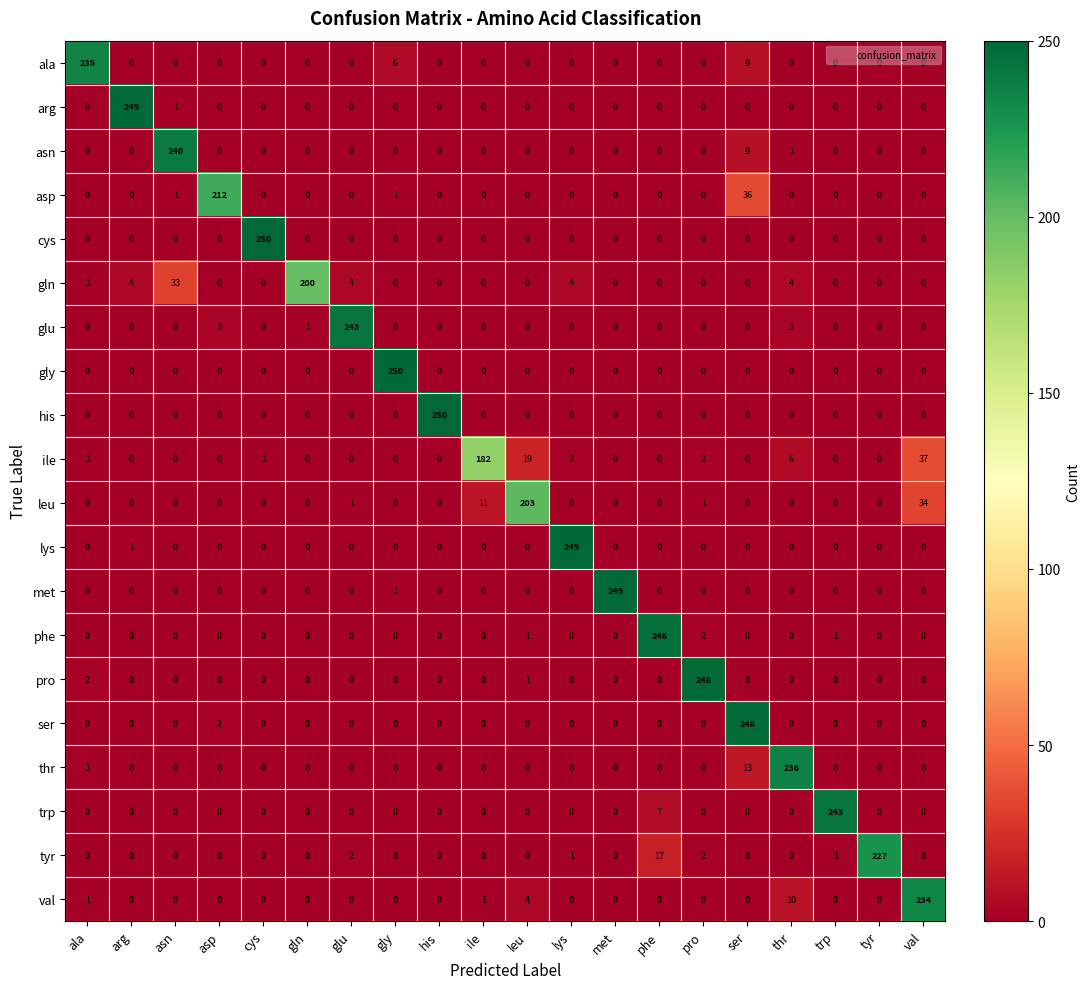

What is the greatest value displayed?

250